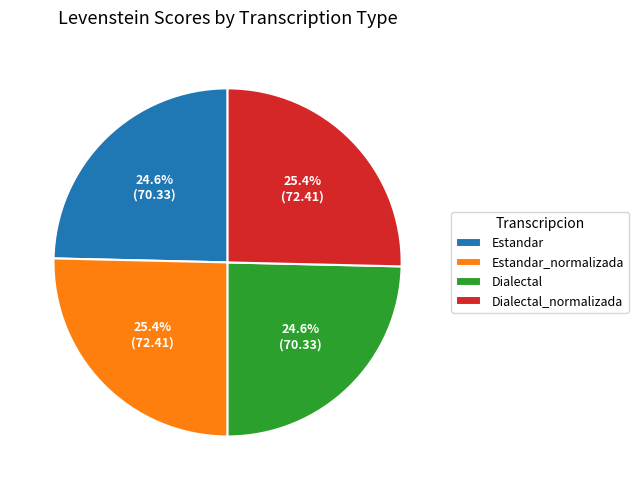

Is it true that Dialectal is 18% of the pie?

False